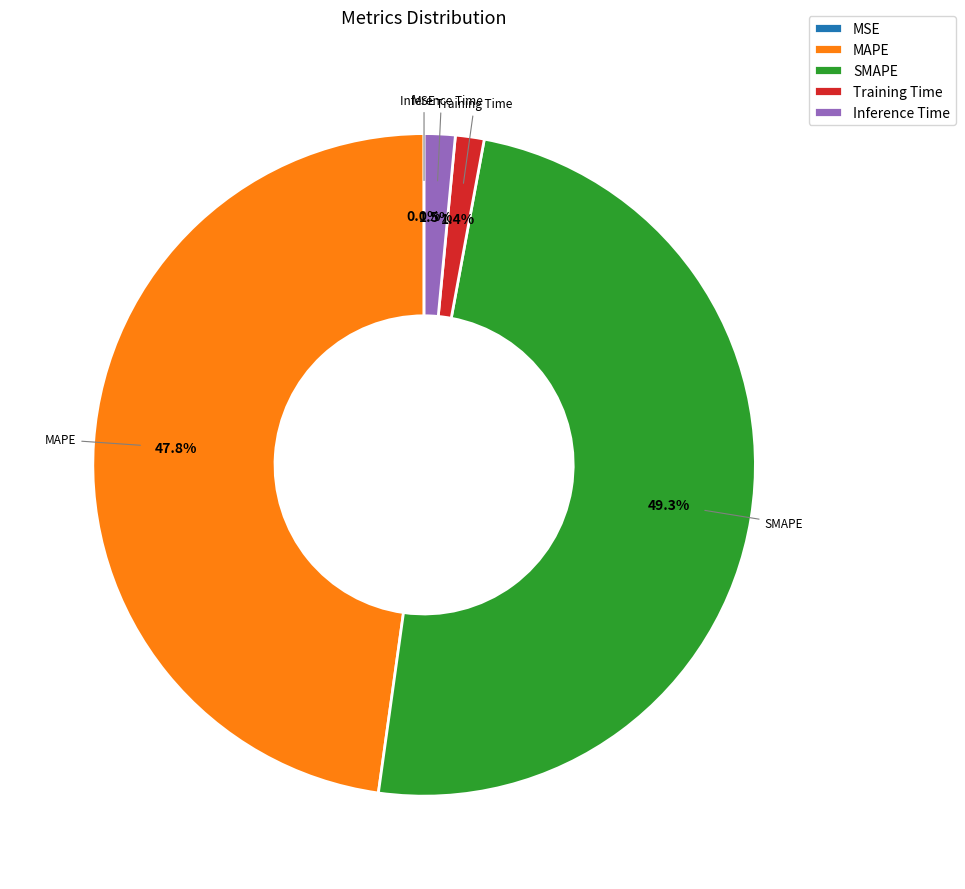

To the nearest percent, what portion does SMAPE represent?

49%